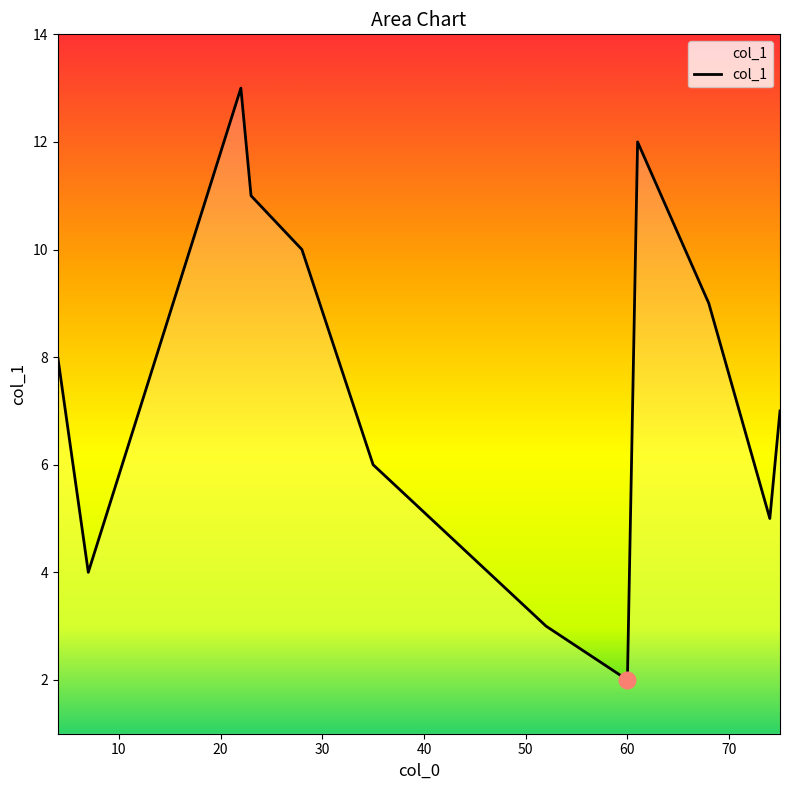

What is the difference between the maximum and minimum values?

11.0